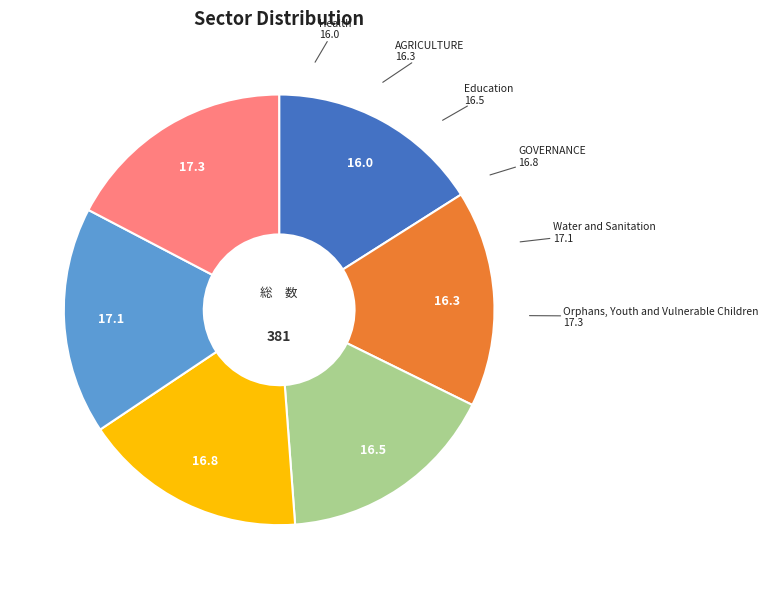

Does any single category account for the majority?

No